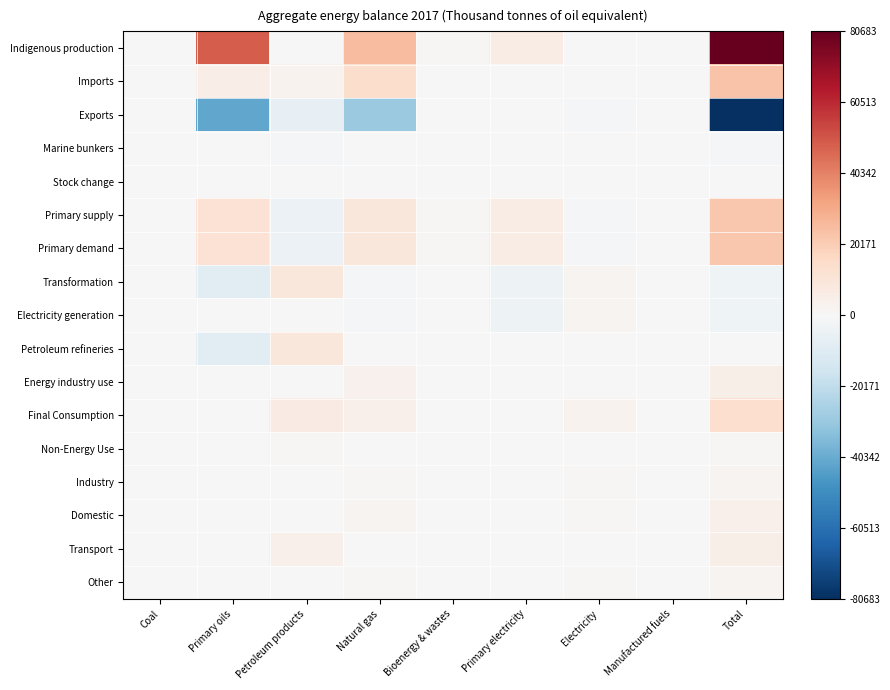

Reading left to right, transcribe all the data shown in this chart.

Indigenous production: Coal=507.4	Primary oils=48589.8	Petroleum products=0.0	Natural gas=24954.7	Bioenergy & wastes=845.4	Primary electricity=5786.0	Electricity=0.0	Manufactured fuels=0.0	Total=80683.4
Imports: Coal=0.0	Primary oils=5377.4	Petroleum products=2968.0	Natural gas=14091.6	Bioenergy & wastes=227.3	Primary electricity=0.0	Electricity=119.6	Manufactured fuels=0.0	Total=22784.0
Exports: Coal=-365.3	Primary oils=-42065.1	Petroleum products=-6710.5	Natural gas=-30219.4	Bioenergy & wastes=-28.2	Primary electricity=0.0	Electricity=-1226.1	Manufactured fuels=0.0	Total=-80614.6
Marine bunkers: Coal=0.0	Primary oils=0.0	Petroleum products=-972.5	Natural gas=0.0	Bioenergy & wastes=0.0	Primary electricity=0.0	Electricity=0.0	Manufactured fuels=0.0	Total=-972.5
Stock change: Coal=0.0	Primary oils=51.4	Petroleum products=-19.1	Natural gas=0.0	Bioenergy & wastes=0.0	Primary electricity=0.0	Electricity=0.0	Manufactured fuels=0.0	Total=32.4
Primary supply: Coal=142.1	Primary oils=11953.6	Petroleum products=-4734.1	Natural gas=8826.9	Bioenergy & wastes=1044.5	Primary electricity=5786.0	Electricity=-1106.5	Manufactured fuels=0.0	Total=21912.7
Primary demand: Coal=142.1	Primary oils=11953.6	Petroleum products=-4734.7	Natural gas=8827.0	Bioenergy & wastes=1044.5	Primary electricity=5786.0	Electricity=-1099.4	Manufactured fuels=0.0	Total=21919.1
Transformation: Coal=0.0	Primary oils=-9394.1	Petroleum products=9071.6	Natural gas=-962.9	Bioenergy & wastes=-624.7	Primary electricity=-3833.1	Electricity=2232.6	Manufactured fuels=121.4	Total=-3389.1
Electricity generation: Coal=0.0	Primary oils=0.0	Petroleum products=-213.2	Natural gas=-778.0	Bioenergy & wastes=-611.6	Primary electricity=-3833.1	Electricity=2232.6	Manufactured fuels=0.0	Total=-3203.4
Petroleum refineries: Coal=0.0	Primary oils=-9394.1	Petroleum products=9354.2	Natural gas=0.0	Bioenergy & wastes=0.0	Primary electricity=0.0	Electricity=0.0	Manufactured fuels=0.0	Total=-39.9
Energy industry use: Coal=0.0	Primary oils=0.0	Petroleum products=592.3	Natural gas=3615.8	Bioenergy & wastes=0.0	Primary electricity=0.0	Electricity=455.9	Manufactured fuels=25.8	Total=4689.7
Final Consumption: Coal=142.1	Primary oils=0.0	Petroleum products=6304.1	Natural gas=4248.3	Bioenergy & wastes=419.8	Primary electricity=0.0	Electricity=2630.3	Manufactured fuels=95.7	Total=13840.3
Non-Energy Use: Coal=0.0	Primary oils=0.0	Petroleum products=1038.9	Natural gas=60.9	Bioenergy & wastes=0.0	Primary electricity=0.0	Electricity=0.0	Manufactured fuels=61.3	Total=1161.1
Industry: Coal=93.3	Primary oils=0.0	Petroleum products=357.8	Natural gas=895.7	Bioenergy & wastes=79.4	Primary electricity=0.0	Electricity=730.5	Manufactured fuels=9.9	Total=2166.6
Domestic: Coal=45.9	Primary oils=0.0	Petroleum products=263.2	Natural gas=2437.8	Bioenergy & wastes=151.4	Primary electricity=0.0	Electricity=1090.5	Manufactured fuels=24.5	Total=4013.4
Transport: Coal=0.3	Primary oils=0.0	Petroleum products=4376.1	Natural gas=0.0	Bioenergy & wastes=68.1	Primary electricity=0.0	Electricity=37.7	Manufactured fuels=0.0	Total=4482.2
Other: Coal=2.6	Primary oils=0.0	Petroleum products=268.1	Natural gas=853.9	Bioenergy & wastes=120.9	Primary electricity=0.0	Electricity=771.6	Manufactured fuels=0.0	Total=2017.1